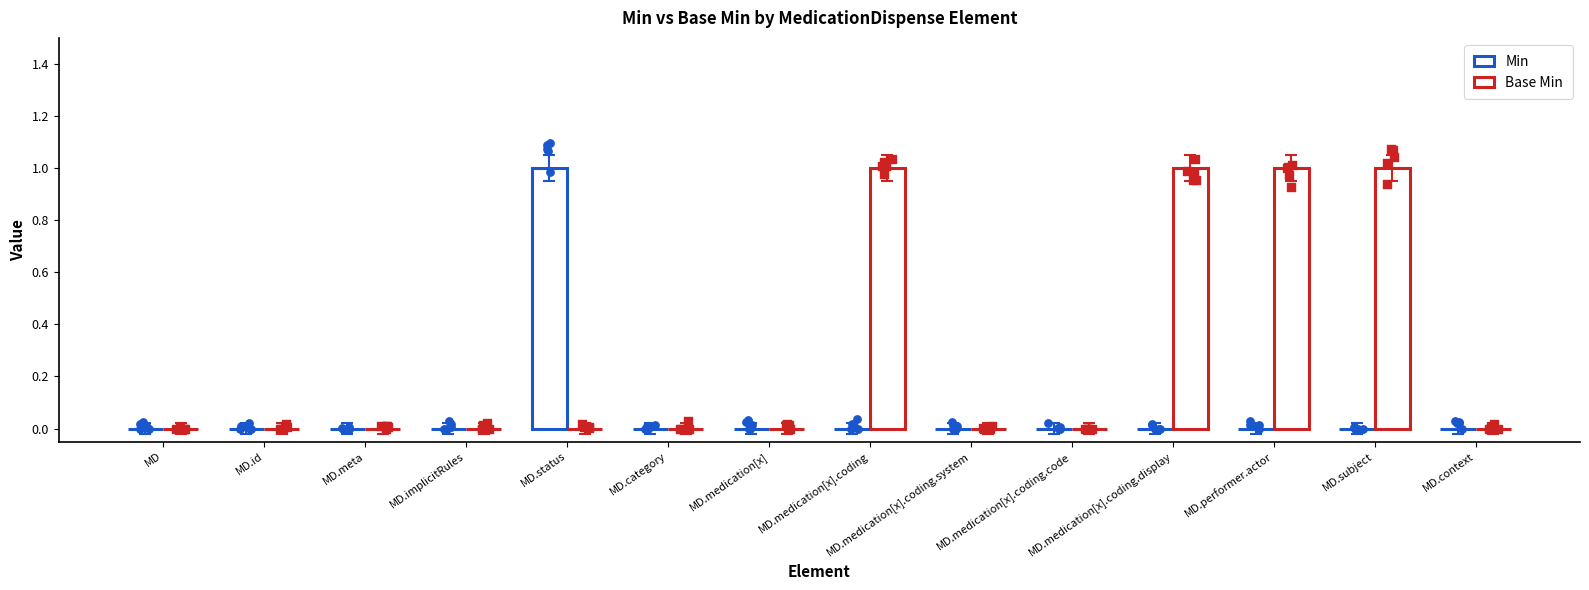

Which series has the widest spread of Y values?

Min